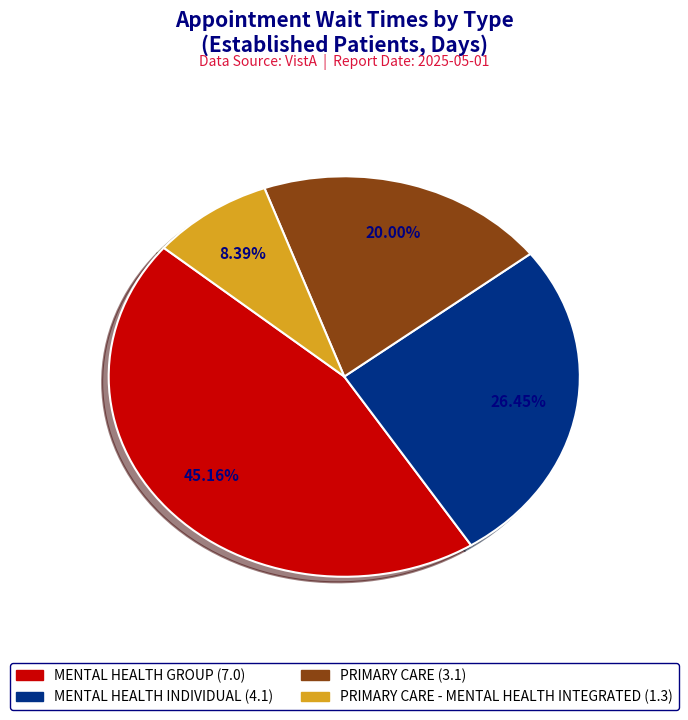

Is there a majority slice in this chart?

No